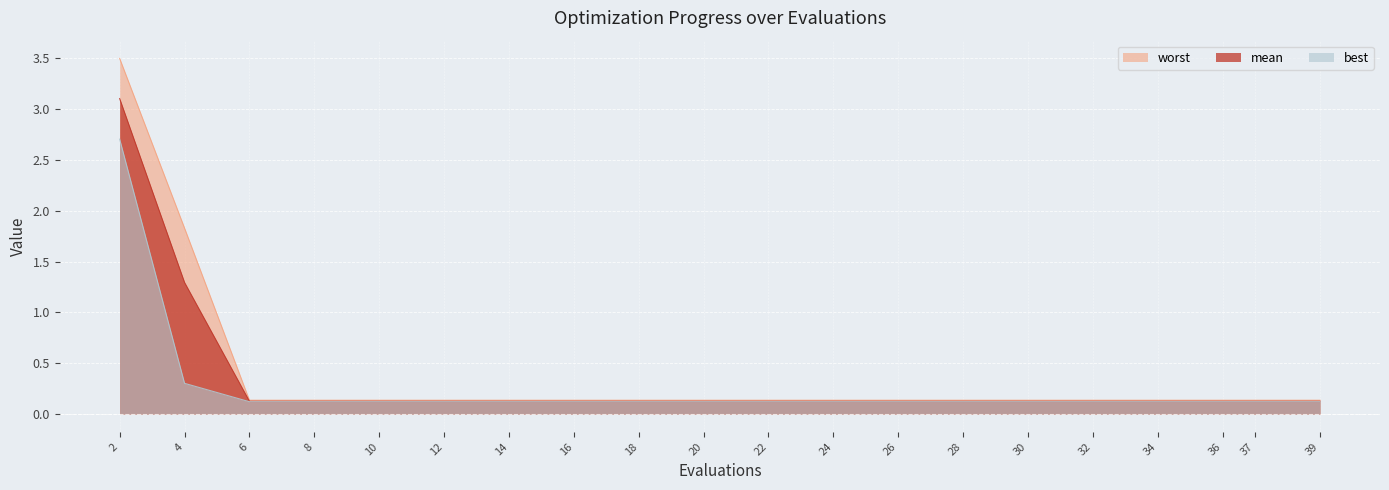

Between 8 and 4, which is larger?

4